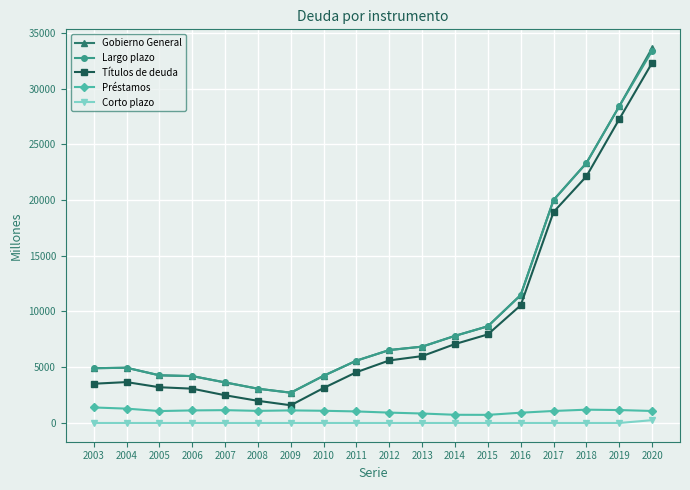

Between 2010 and 2012, which series saw the biggest shift?

Títulos de deuda